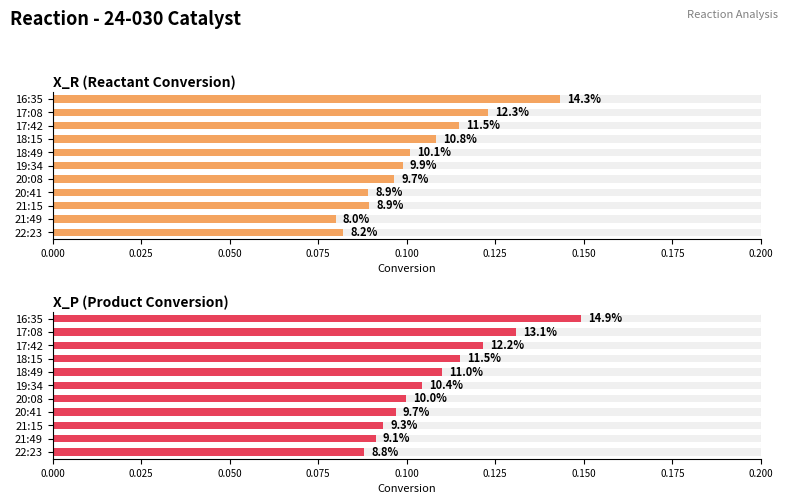

List the series in order of their peak value, lowest first.

X_R (Reactant Conversion), X_P (Product Conversion)